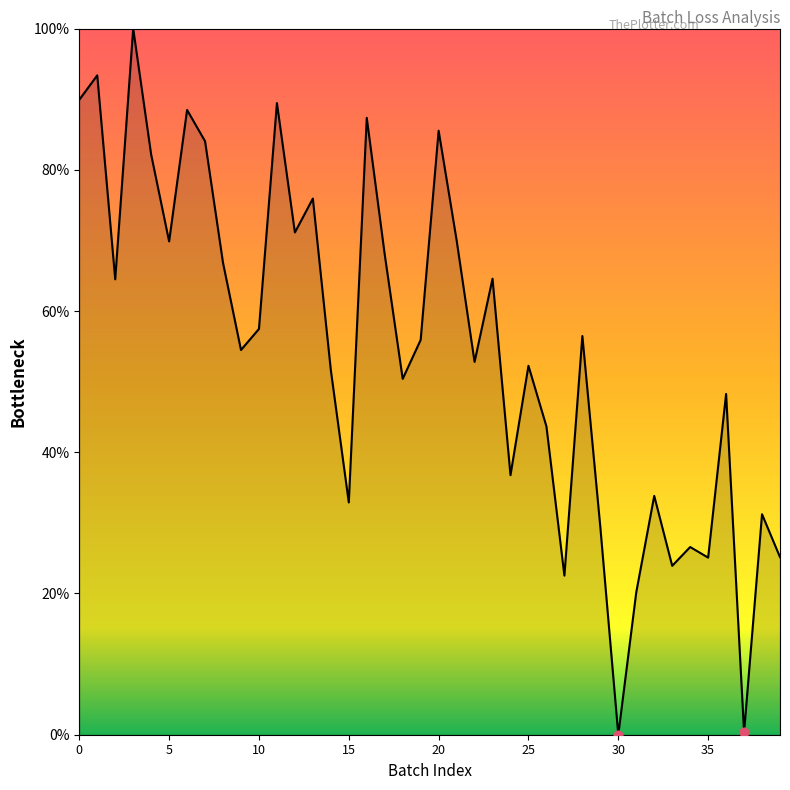

Between 25 and 3, which is larger?

3